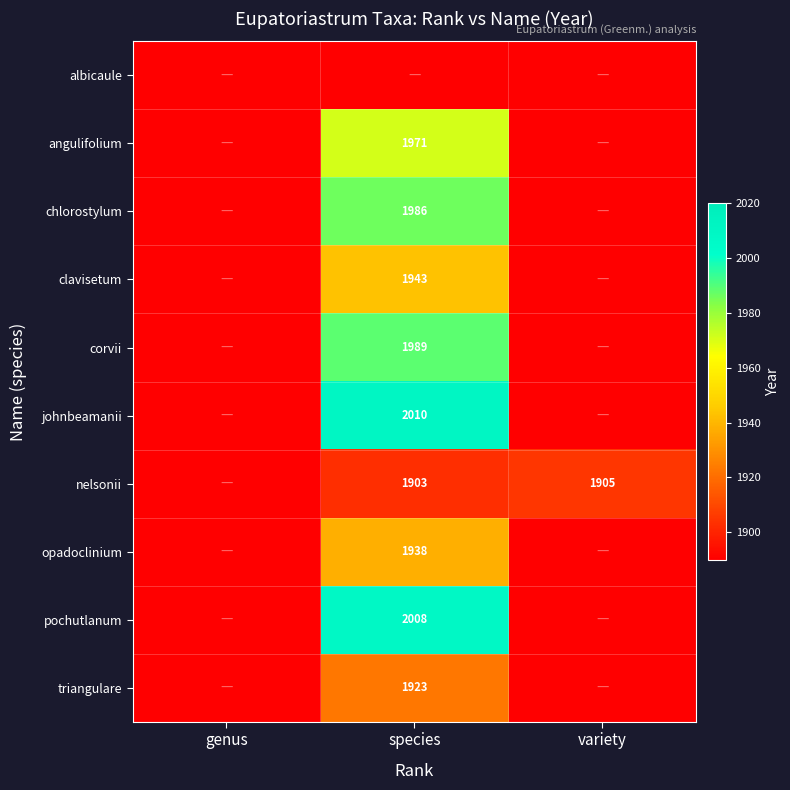

At how many categories does at least one series exceed 1955?

1